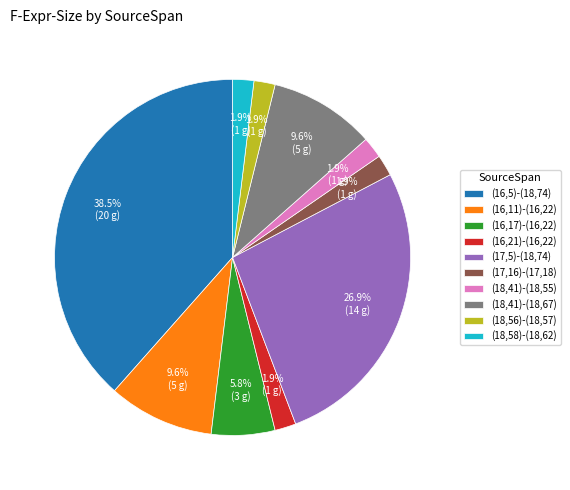

To the nearest percent, what is the average slice percentage?

10%